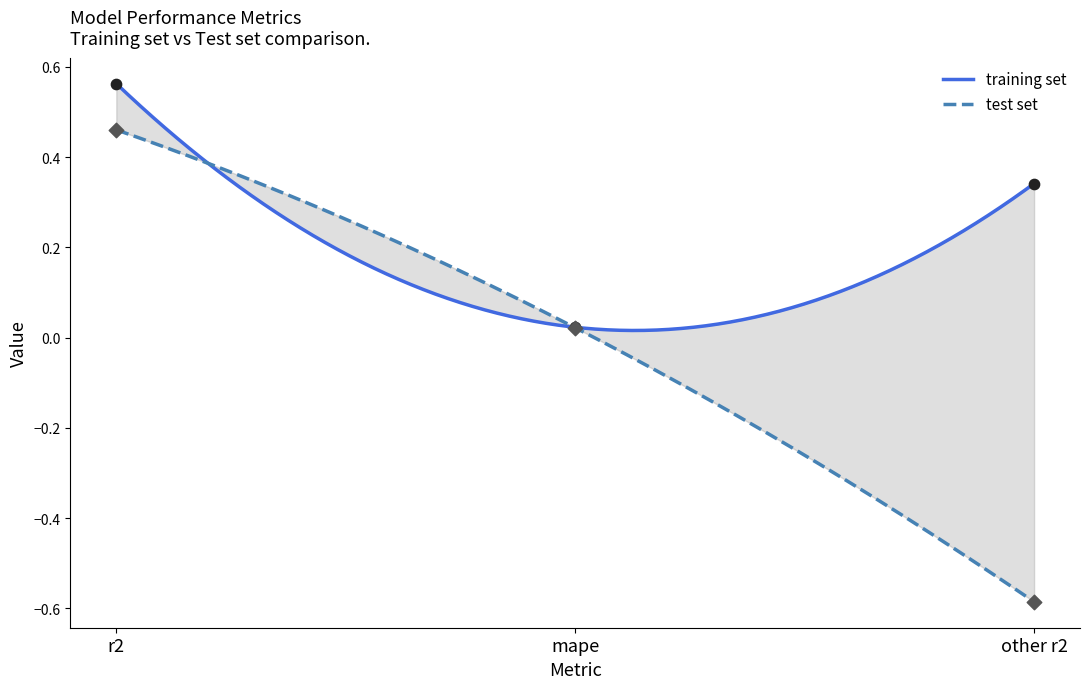

At which category is the sum across all series the highest?

r2